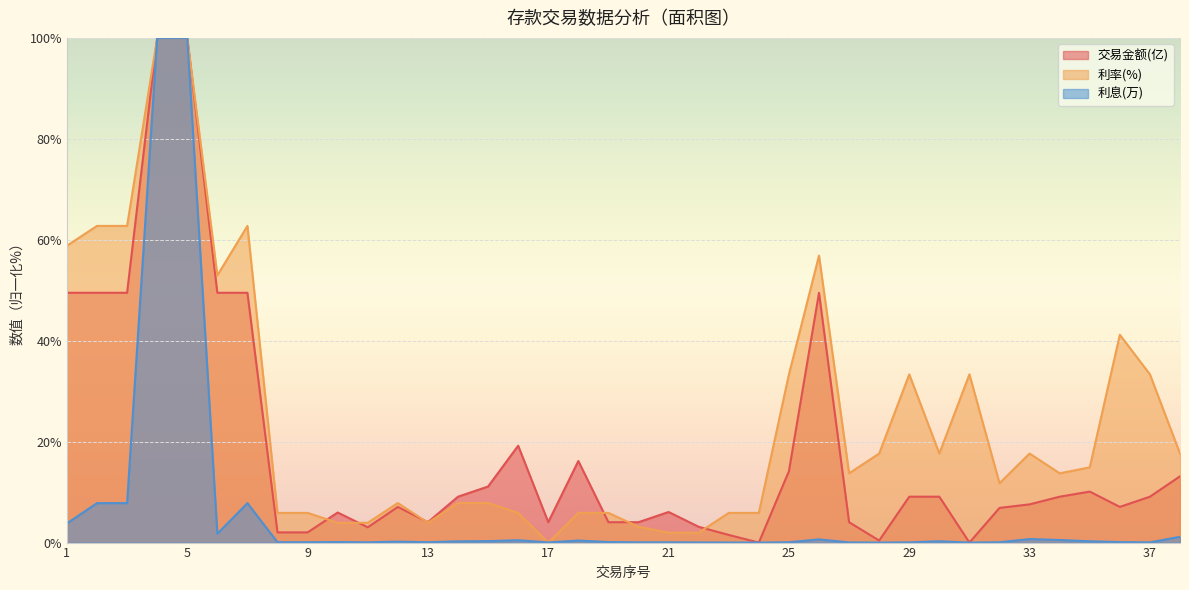

What are all the series names shown in the legend?

交易金额(亿), 利率(%), 利息(万)